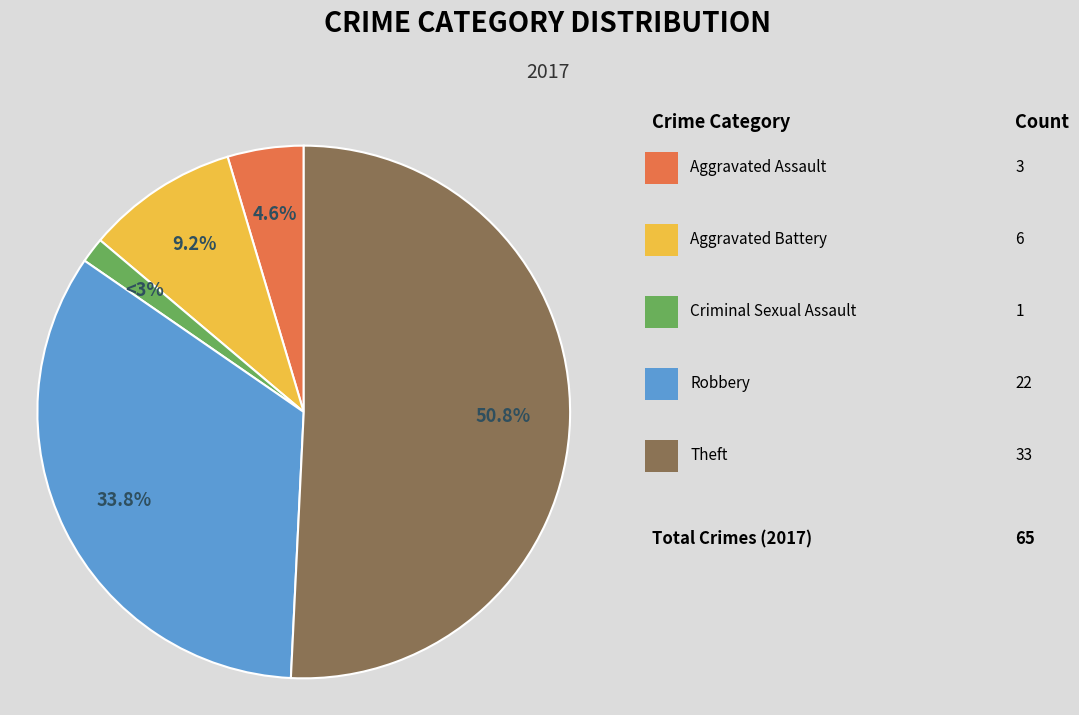

Which category has the smallest portion of the pie?

Criminal Sexual Assault